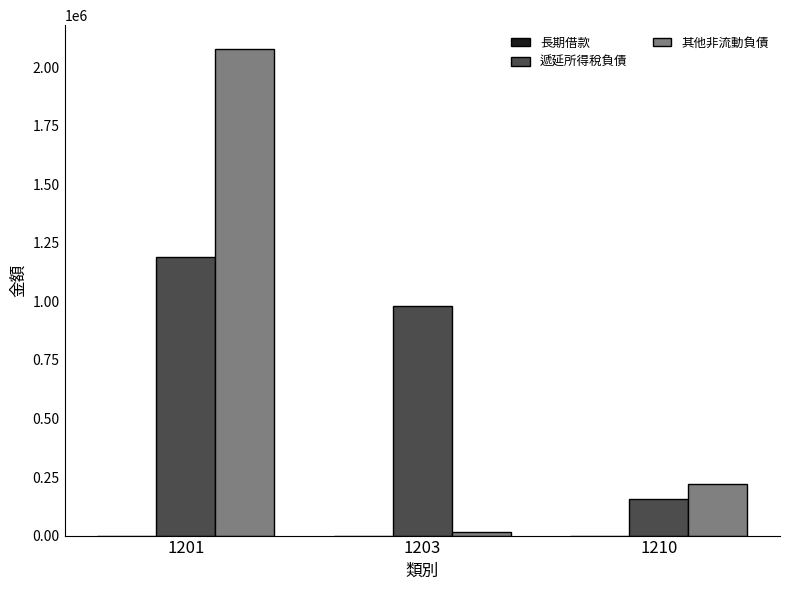

At 1201, list the series in order from largest to smallest.

其他非流動負債, 遞延所得稅負債